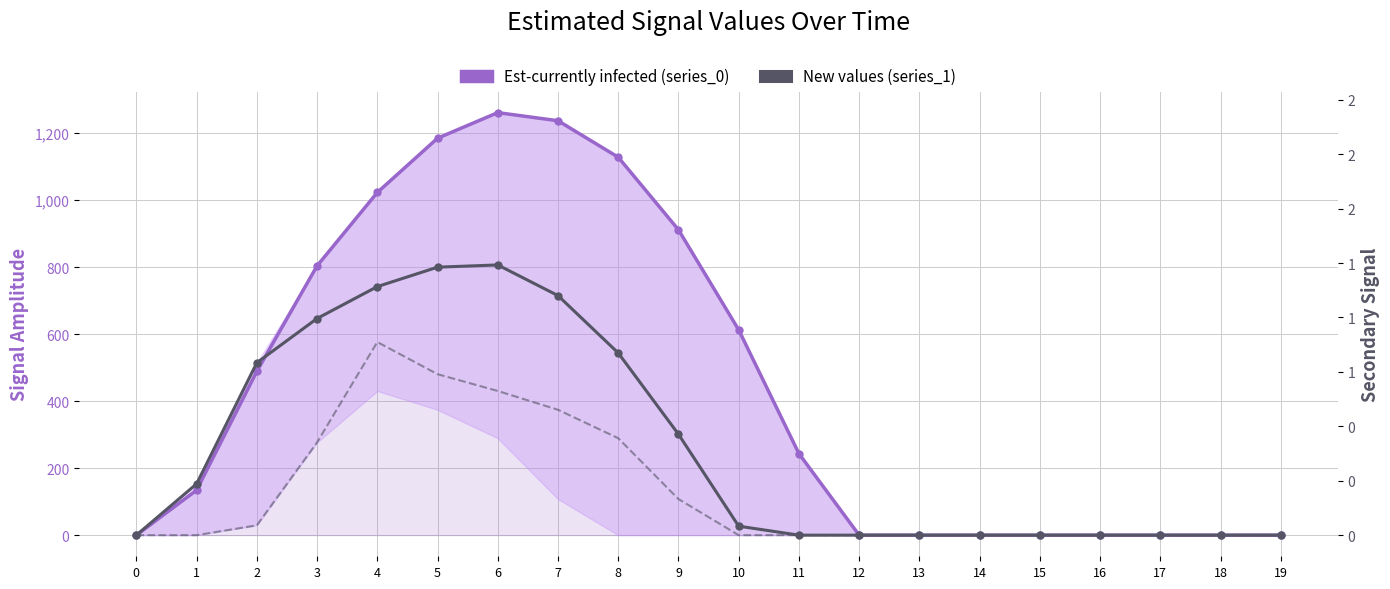

Which category has the highest value across all series?

6